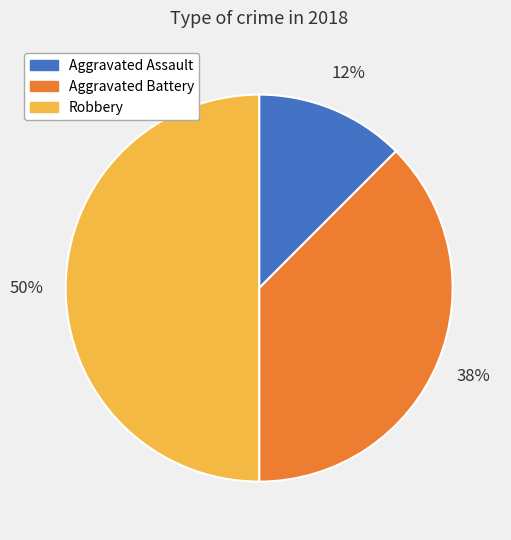

To the nearest percent, what is the average slice percentage?

33%